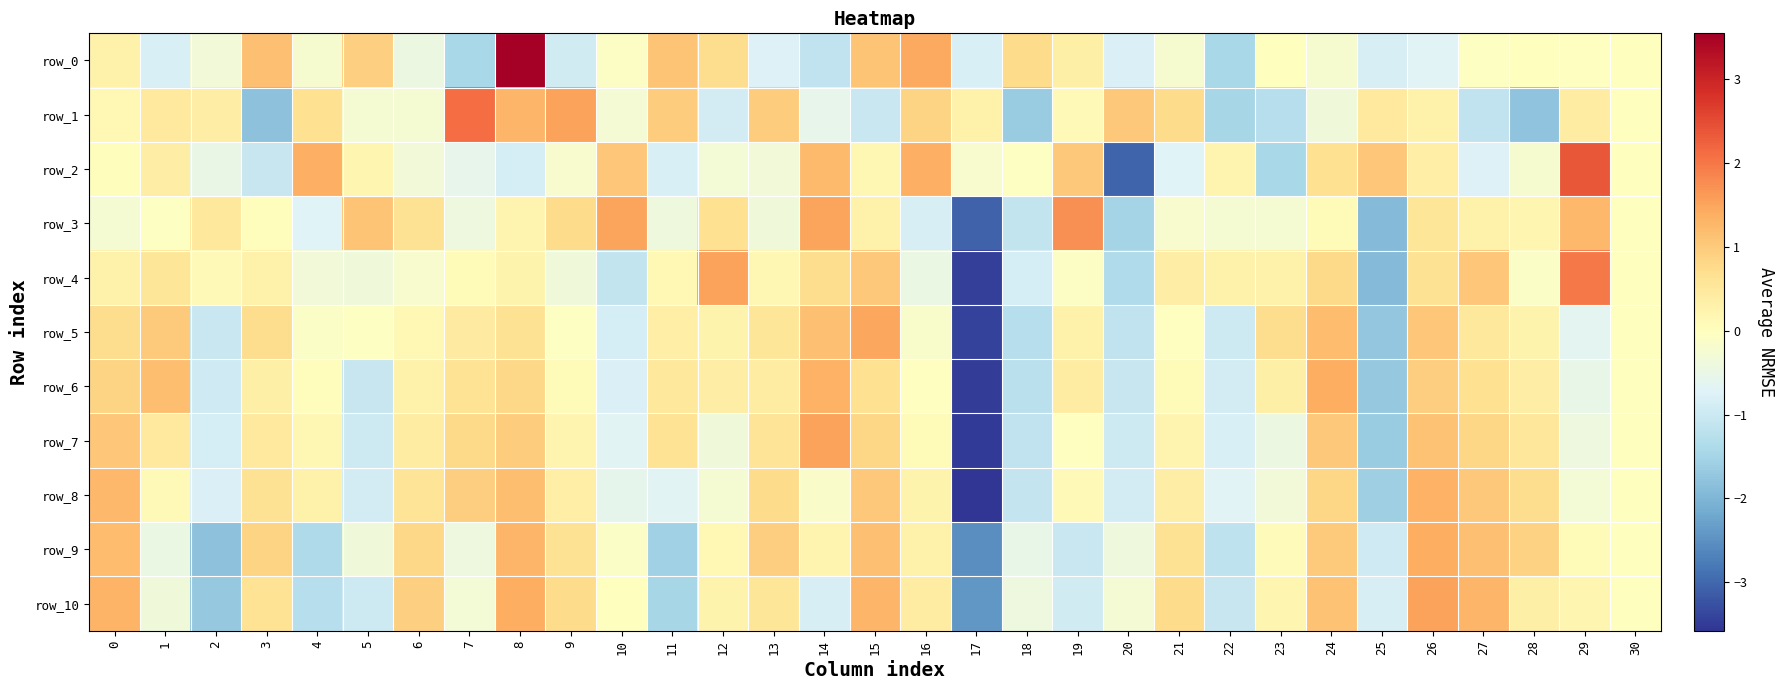

Reading left to right, what are all the values shown in this chart?

row_0: 0.3	-0.8	-0.3	1.1	-0.2	0.9	-0.4	-1.5	3.5	-0.9	-0.1	1.1	0.7	-0.8	-1.1	1.1	1.5	-0.8	0.8	0.3	-0.8	-0.2	-1.5	-0.0	-0.2	-0.8	-0.7	-0.1	-0.0	-0.0	0.0
row_1: 0.1	0.5	0.4	-1.8	0.7	-0.2	-0.3	2.1	1.3	1.5	-0.3	1.0	-0.9	1.0	-0.6	-1.0	0.9	0.3	-1.7	0.1	1.0	0.7	-1.5	-1.3	-0.4	0.5	0.3	-1.2	-1.8	0.4	0.0
row_2: 0.0	0.4	-0.5	-1.1	1.3	0.2	-0.3	-0.6	-0.9	-0.2	1.1	-0.8	-0.3	-0.3	1.2	0.2	1.4	-0.2	-0.0	1.0	-3.0	-0.7	0.2	-1.5	0.7	1.1	0.4	-0.8	-0.2	2.4	0.0
row_3: -0.2	-0.1	0.5	0.0	-0.7	1.1	0.6	-0.4	0.2	0.8	1.5	-0.4	0.7	-0.4	1.5	0.3	-0.8	-3.1	-1.1	1.7	-1.5	-0.2	-0.3	-0.2	0.1	-1.9	0.6	0.3	0.2	1.3	-0.0
row_4: 0.3	0.6	0.1	0.3	-0.3	-0.4	-0.2	0.1	0.3	-0.4	-1.1	0.1	1.5	0.2	0.7	1.0	-0.5	-3.5	-0.9	-0.1	-1.4	0.4	0.3	0.3	0.8	-1.9	0.6	1.1	-0.1	2.0	-0.0
row_5: 0.7	1.0	-1.0	0.7	-0.1	-0.0	0.1	0.5	0.6	-0.0	-0.9	0.4	0.2	0.5	1.2	1.5	-0.2	-3.4	-1.3	0.3	-1.1	-0.0	-1.0	0.7	1.2	-1.7	1.1	0.5	0.2	-0.6	0.0
row_6: 0.9	1.2	-1.0	0.3	0.0	-1.1	0.3	0.6	0.8	0.1	-0.8	0.5	0.4	0.4	1.3	0.7	-0.0	-3.5	-1.2	0.4	-1.1	0.1	-0.9	0.3	1.4	-1.7	0.9	0.7	0.4	-0.5	0.0
row_7: 1.0	0.5	-0.9	0.5	0.2	-1.0	0.4	0.8	1.0	0.2	-0.7	0.6	-0.4	0.6	1.5	0.8	0.1	-3.5	-1.1	-0.0	-1.0	0.2	-0.8	-0.5	1.0	-1.6	1.1	0.8	0.5	-0.4	0.0
row_8: 1.3	0.1	-0.8	0.6	0.3	-0.9	0.6	1.0	1.2	0.4	-0.6	-0.7	-0.2	0.8	-0.1	1.0	0.2	-3.6	-1.1	0.1	-0.9	0.4	-0.7	-0.3	0.8	-1.6	1.3	1.0	0.7	-0.3	-0.0
row_9: 1.2	-0.5	-1.8	0.8	-1.4	-0.4	0.8	-0.4	1.3	0.6	-0.1	-1.6	0.1	0.9	0.2	1.2	0.3	-2.5	-0.5	-1.0	-0.4	0.6	-1.2	0.1	1.0	-0.9	1.4	1.1	0.9	0.1	-0.0
row_10: 1.3	-0.4	-1.7	0.6	-1.3	-1.0	0.9	-0.3	1.4	0.8	-0.0	-1.5	0.3	0.6	-0.8	1.3	0.4	-2.4	-0.4	-0.9	-0.3	0.8	-1.1	0.2	1.1	-0.8	1.5	1.3	0.3	0.2	0.0